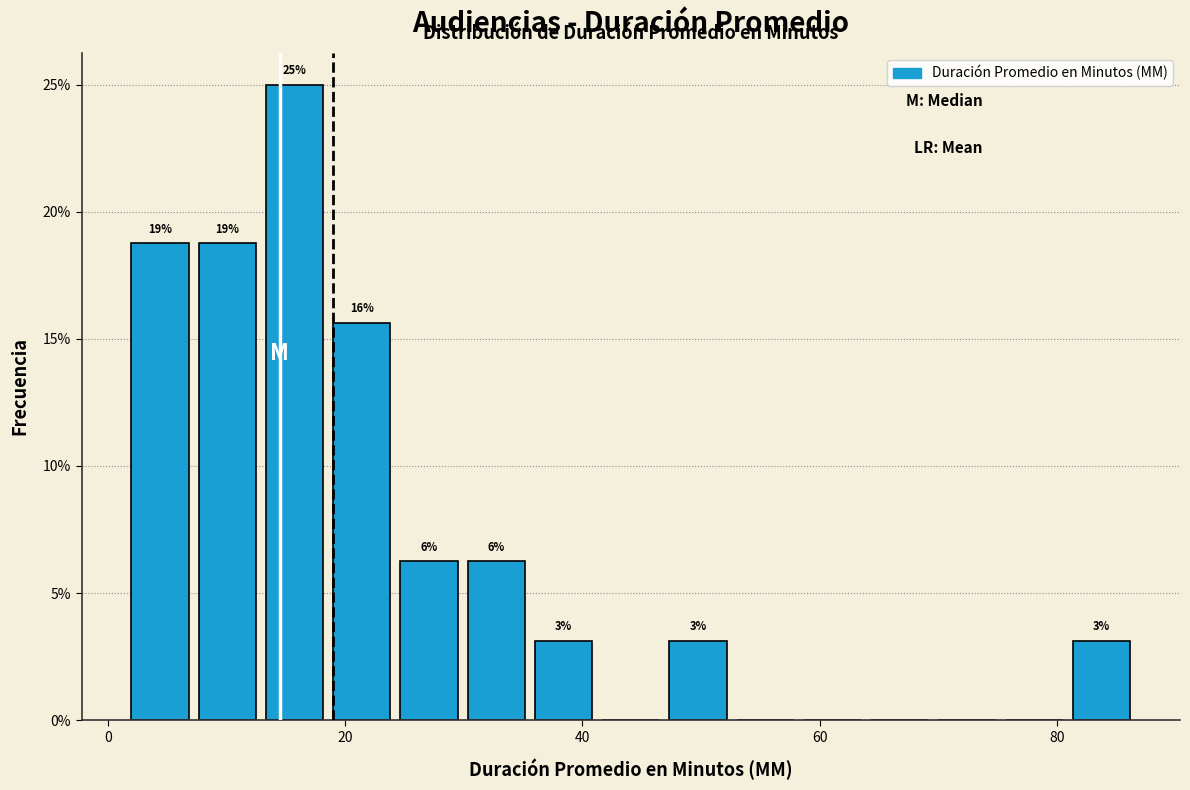

Around what value on the x-axis is the tallest bar? Give the approximate position of its centre, as read against the axis.

16